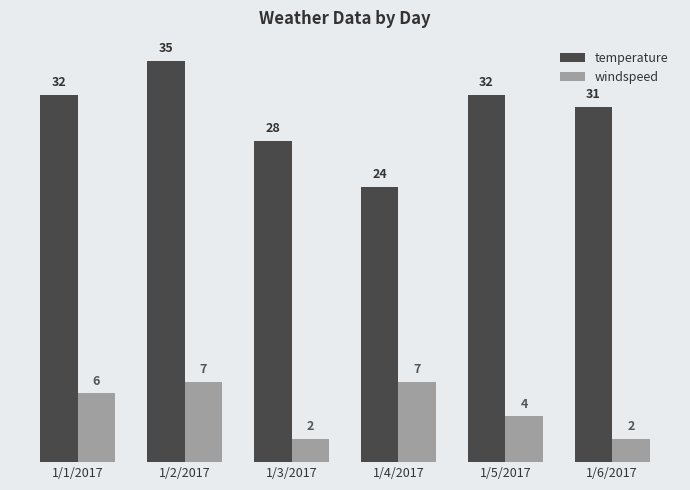

What is the value of the windspeed bar at the 4th from the left?

7